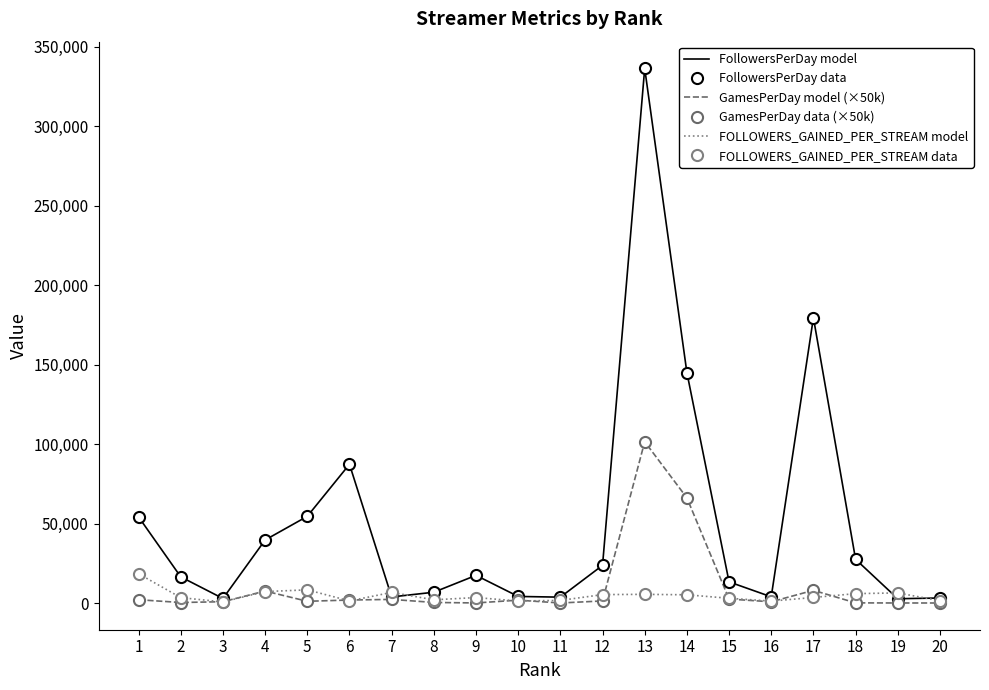

Read the FOLLOWERS_GAINED_PER_STREAM model value at 18.

5908.0